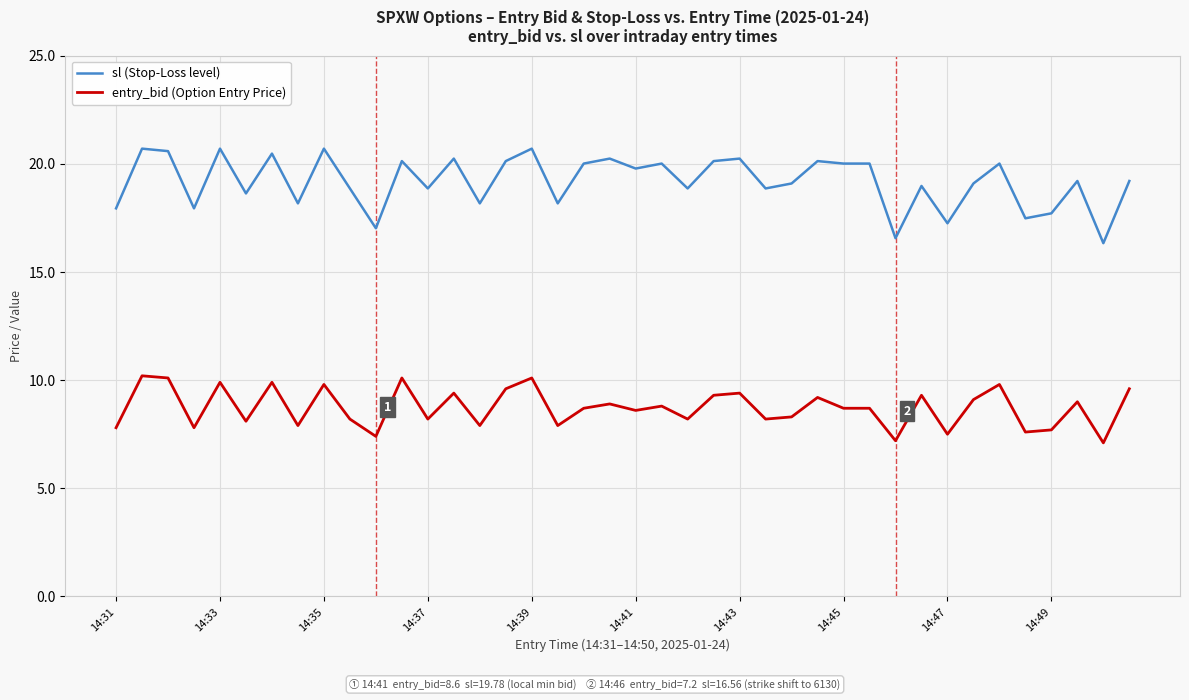

What is the difference between the second highest and second lowest values in the sl (Stop-Loss level) series?

4.1